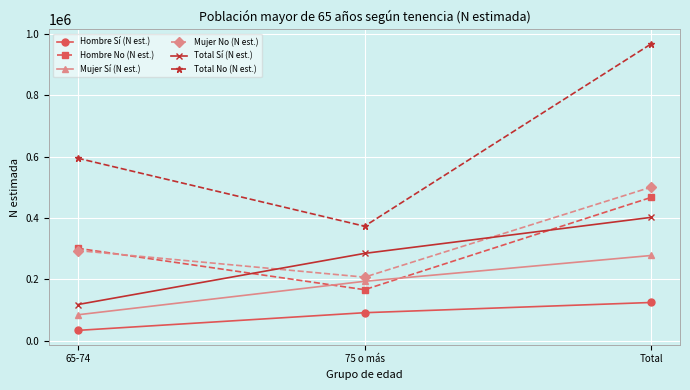

Which series has the largest total across all categories?

Total No (N est.)